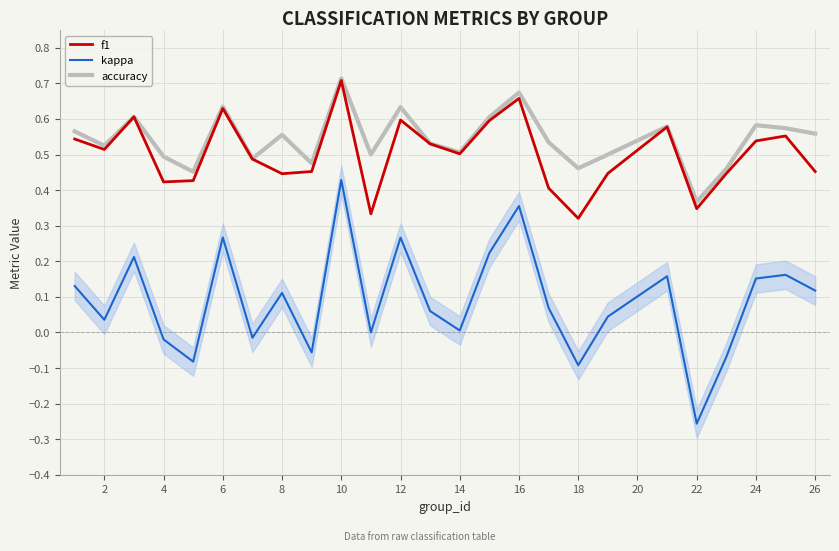

True or false: accuracy has more than 2 interior local peaks.

True